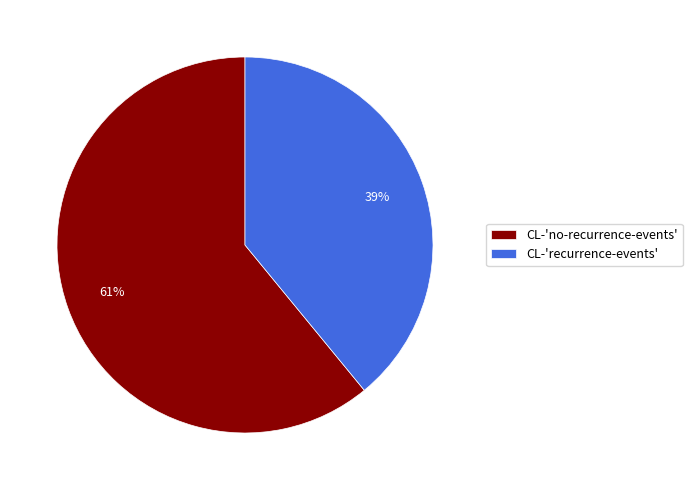

The CL-'recurrence-events' slice represents 34% of the pie. True or false?

False